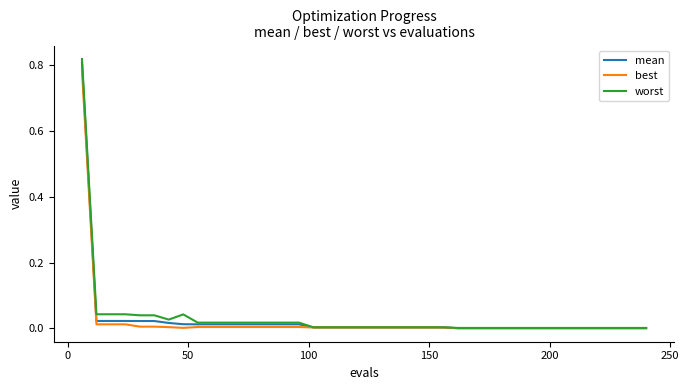

Which series has the largest range (max minus min)?

worst